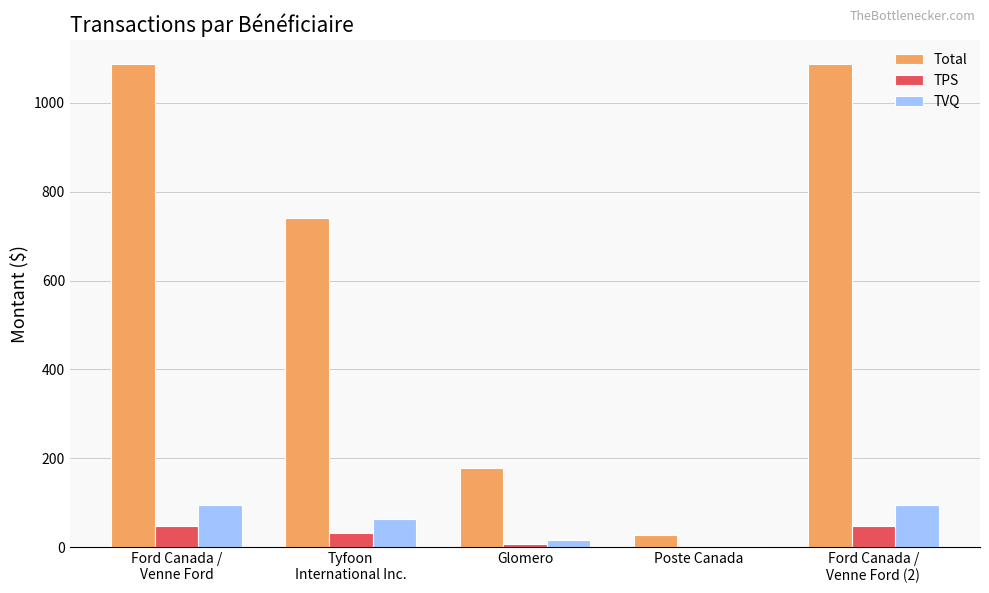

Where does the TPS series first go above 32?

Ford Canada /
Venne Ford